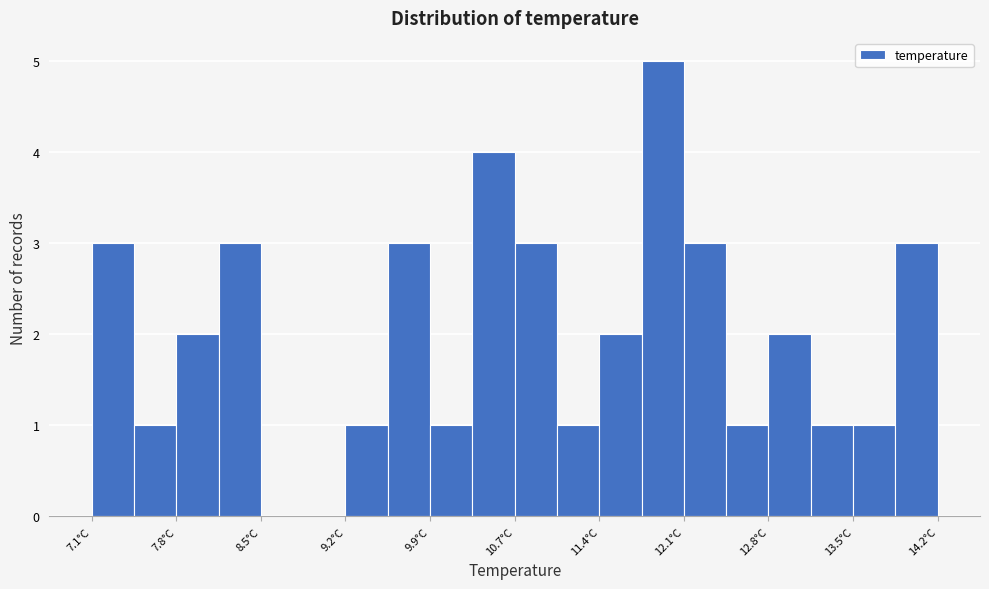

Read against the x-axis, roughly where is the centre of the tallest bar?

11.9